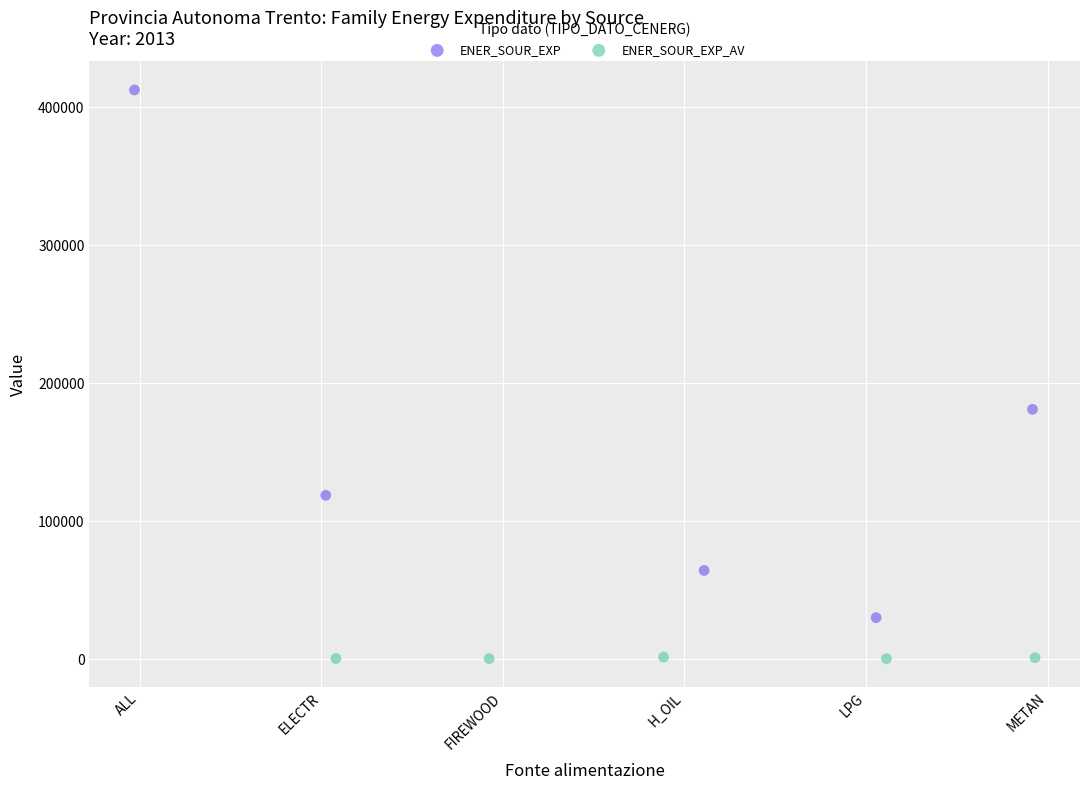

What are all the series names shown in the legend?

ENER_SOUR_EXP, ENER_SOUR_EXP_AV